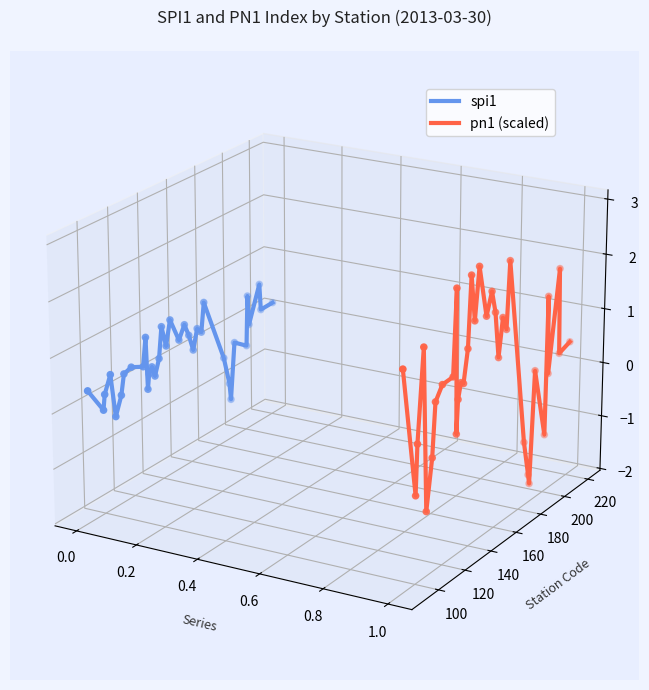

Is the value of pn1 (scaled) at 21 greater than the value of spi1 at 0.4?

Yes